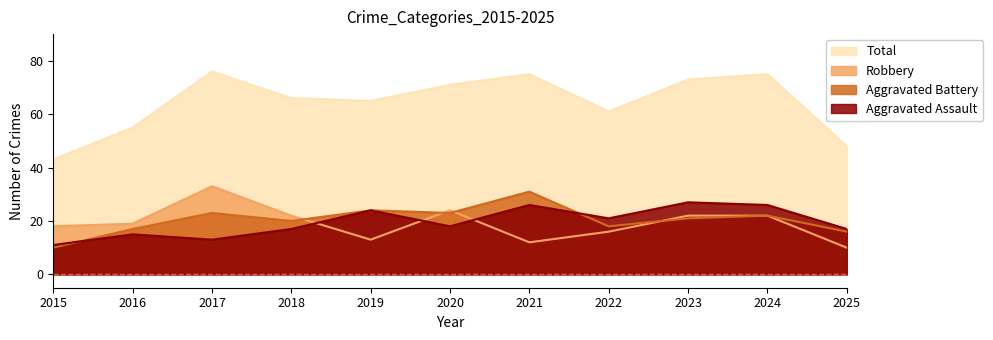

True or false: Total and Aggravated Assault cross at least once.

False